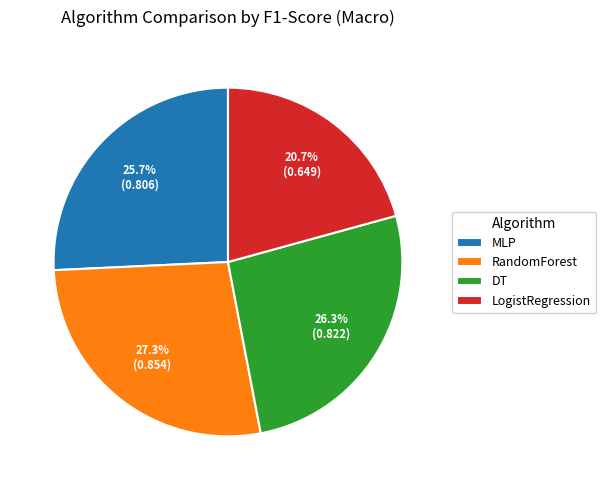

Does any single category account for the majority?

No